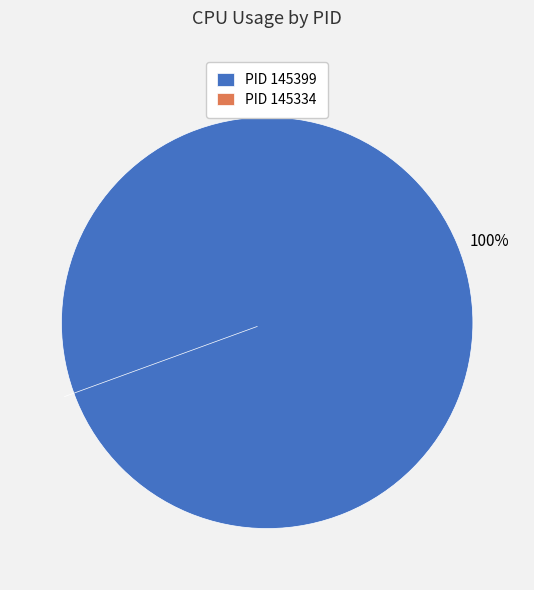

Is 145399 the majority of the pie?

Yes